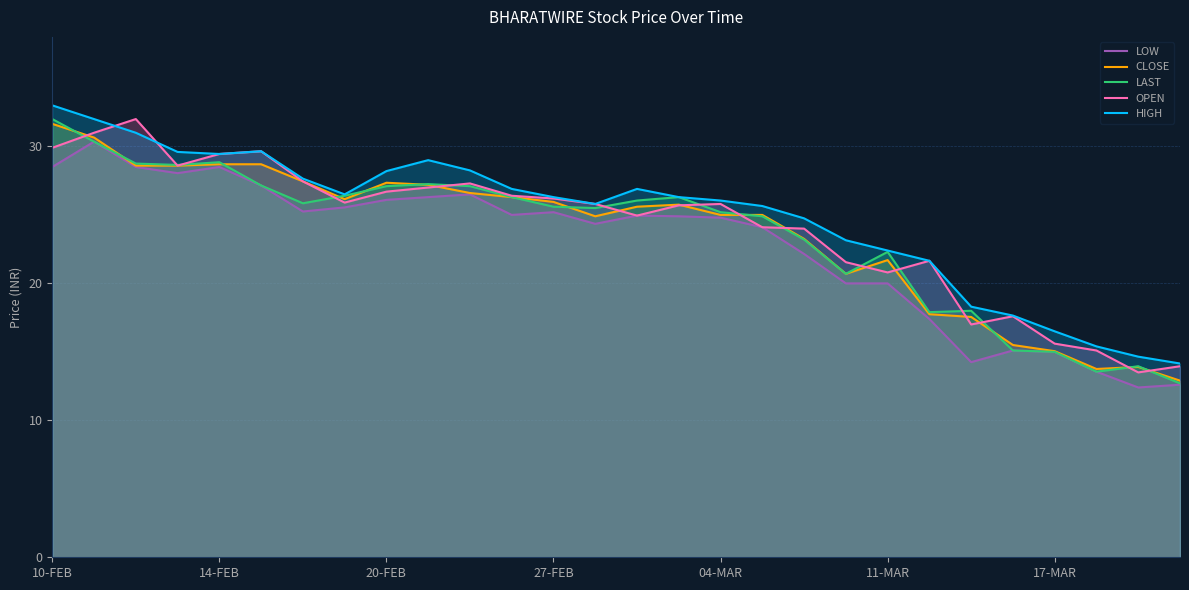

Reading left to right, extract all data points from this chart.

LOW: 28.5	30.4	28.5	28.1	28.5	27.1	25.2	25.6	26.1	26.3	26.5	25.0	25.2	24.4	24.9	24.9	24.8	24.1	22.1	20.0	20.0	17.4	14.2	15.1	15.0	13.6	12.4	12.6
CLOSE: 31.6	30.6	28.6	28.6	28.7	28.7	27.4	26.1	27.4	27.2	26.6	26.3	25.9	24.9	25.6	25.8	25.0	25.0	23.2	20.7	21.7	17.8	17.6	15.5	15.1	13.8	13.9	12.9
LAST: 32.0	30.4	28.8	28.6	28.9	27.1	25.9	26.4	27.1	27.2	27.1	26.3	25.6	25.5	26.1	26.3	25.2	24.9	23.2	20.7	22.3	17.9	18.0	15.1	15.0	13.6	13.9	12.7
OPEN: 29.9	31.0	32.0	28.6	29.4	29.6	27.4	25.9	26.7	27.0	27.3	26.4	26.2	25.8	24.9	25.7	25.8	24.1	24.0	21.6	20.8	21.6	17.0	17.6	15.6	15.1	13.5	13.9
HIGH: 33.0	32.0	31.0	29.6	29.4	29.6	27.6	26.5	28.2	29.0	28.2	26.9	26.3	25.8	26.9	26.3	26.1	25.6	24.8	23.1	22.4	21.6	18.3	17.6	16.5	15.4	14.7	14.2